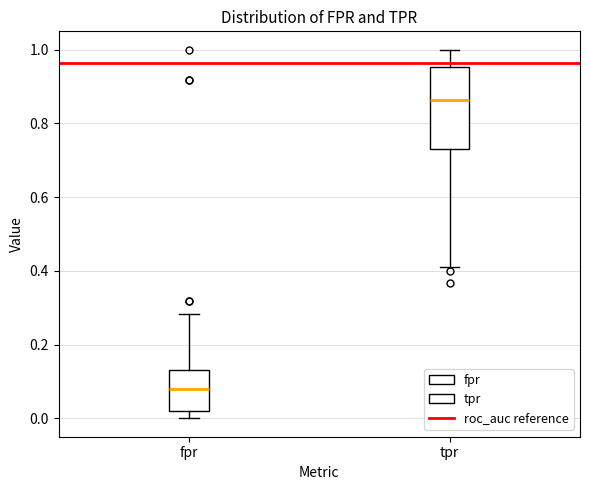

Which box has the highest median line?

tpr